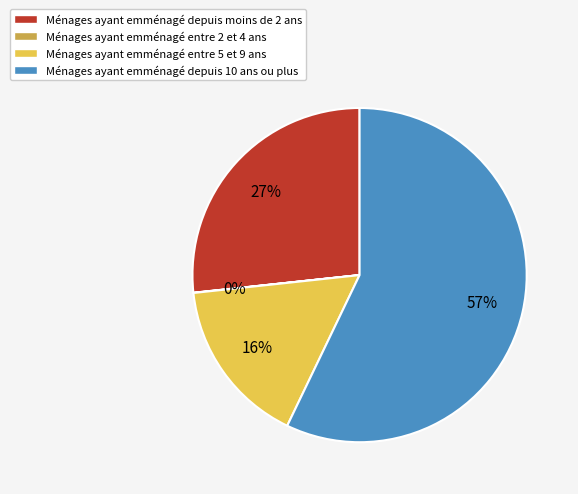

Which category has the biggest portion of the pie?

Ménages ayant emménagé depuis 10 ans ou plus